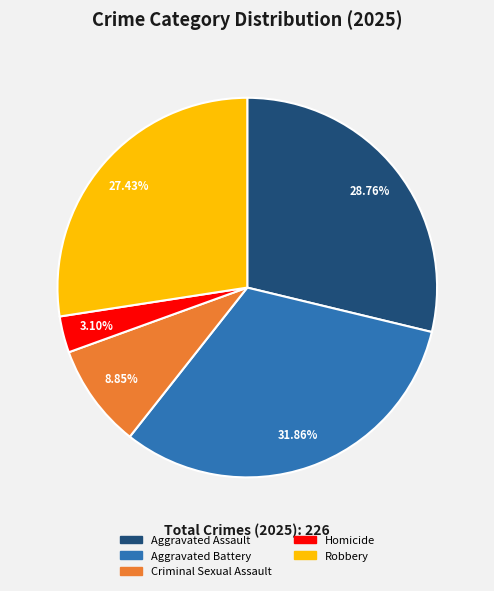

What portion of the pie excludes Robbery?

72.6%